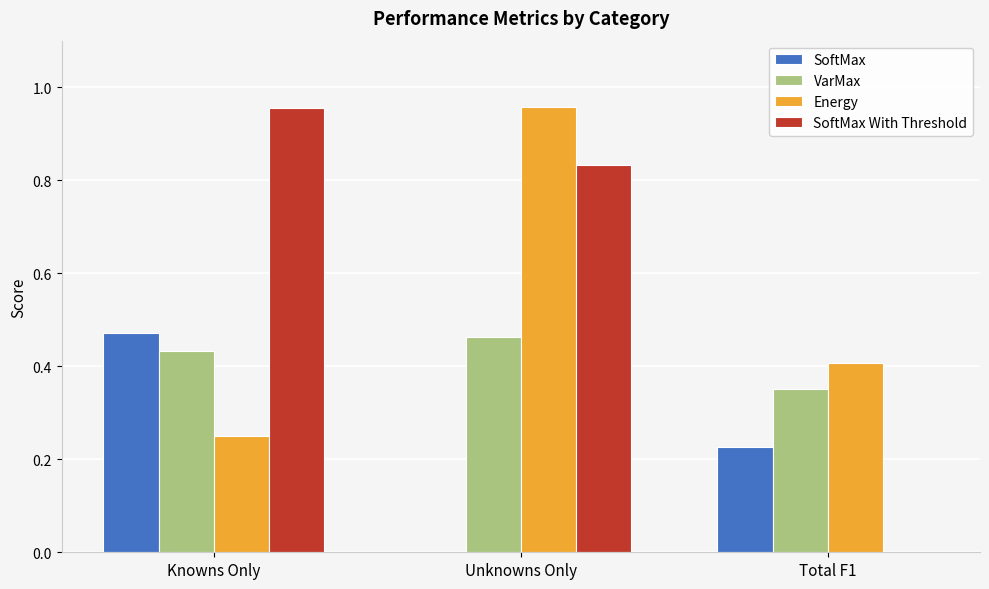

What is the sum of the SoftMax values at Total F1 and Knowns Only?

0.7